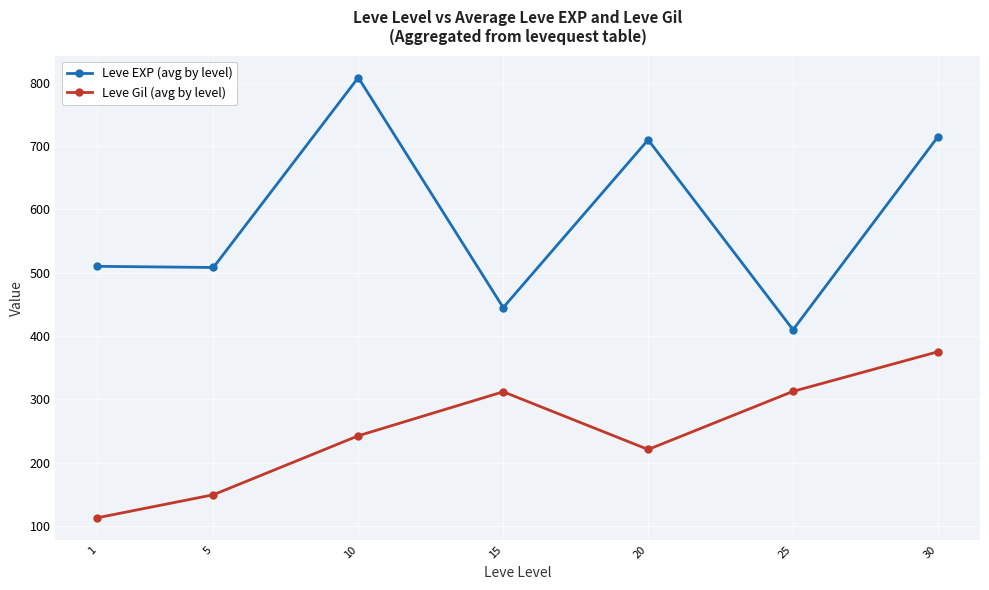

What is the spread (max minus min) of values at 15?

133.0